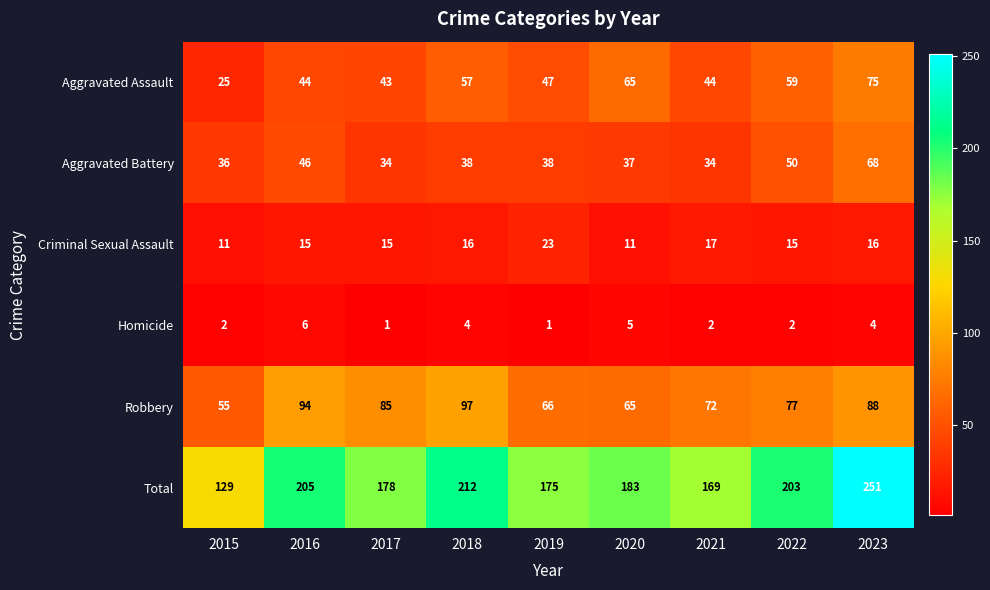

What is the minimum value shown in the chart?

1